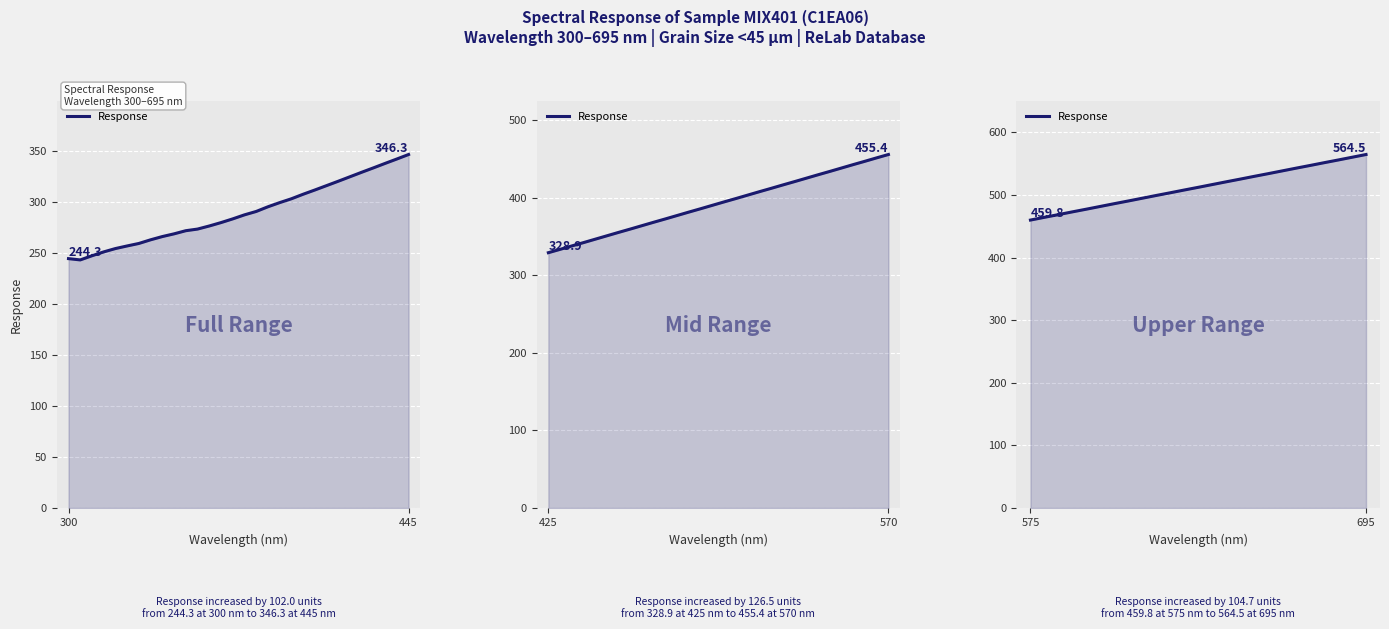

What is the minimum value shown in the chart?

459.8